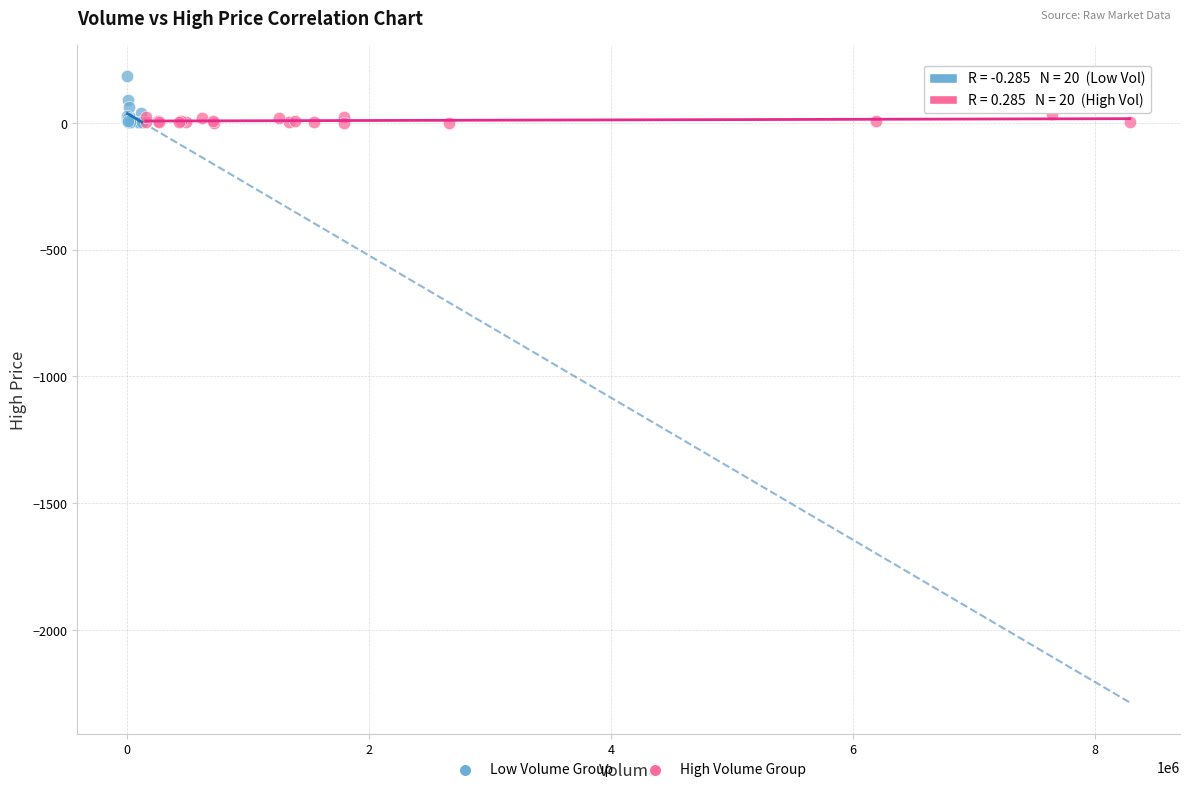

Which series reaches the maximum Y coordinate?

Low Volume Group